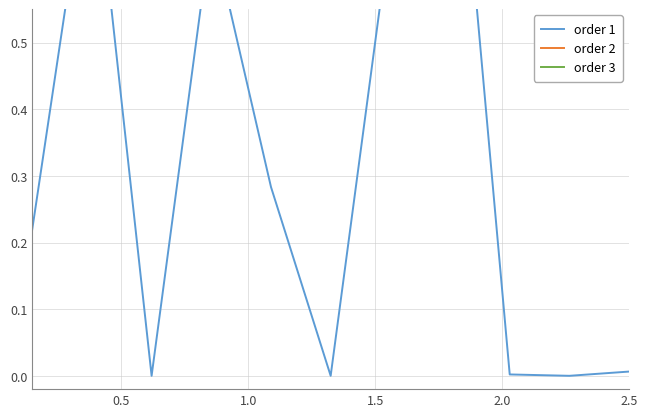

Which series has the largest range (max minus min)?

order 1